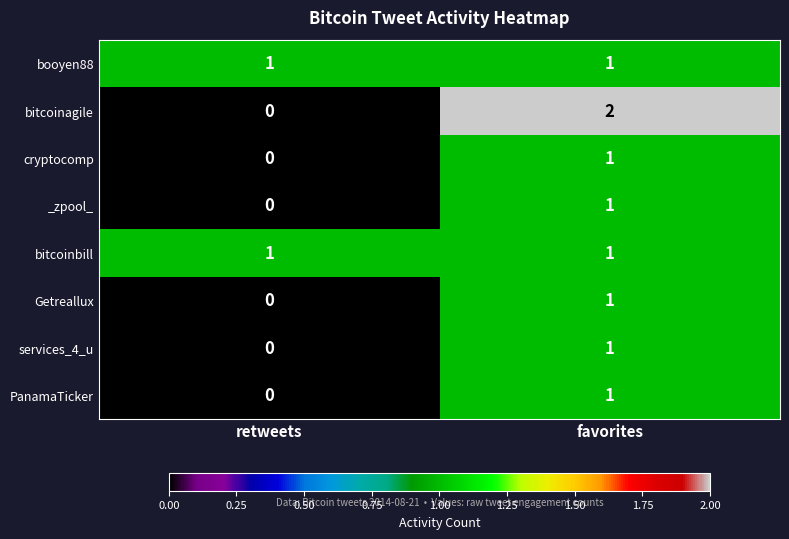

At which category is the sum across all series the highest?

favorites